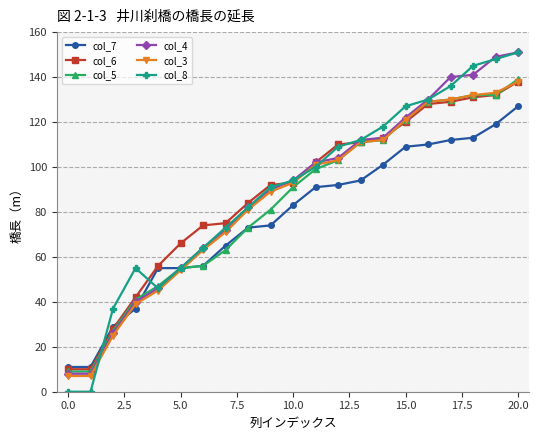

What is the spread (max minus min) of values at 20.0?

24